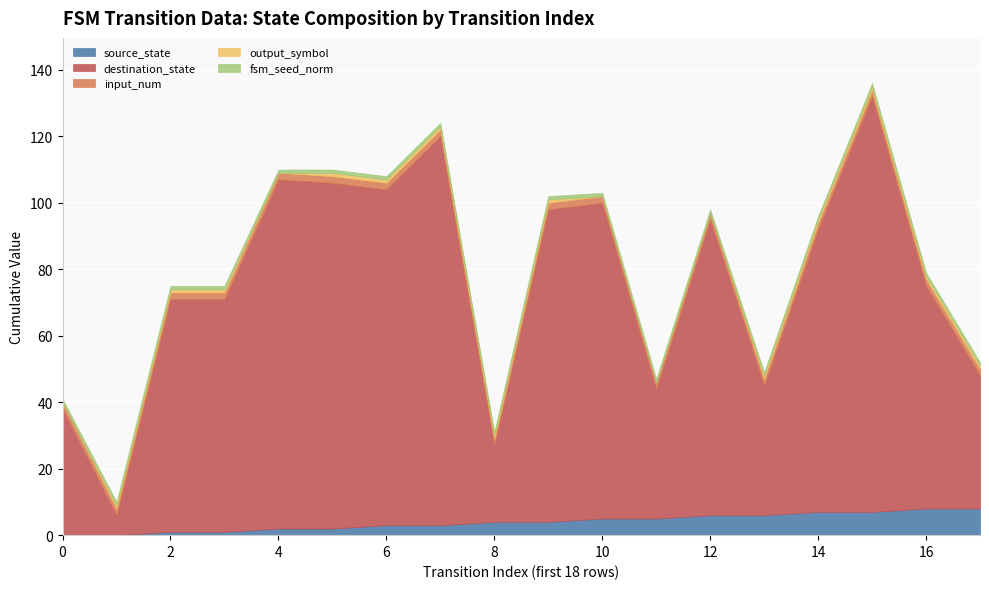

What value does the input_num series have at 17?

2